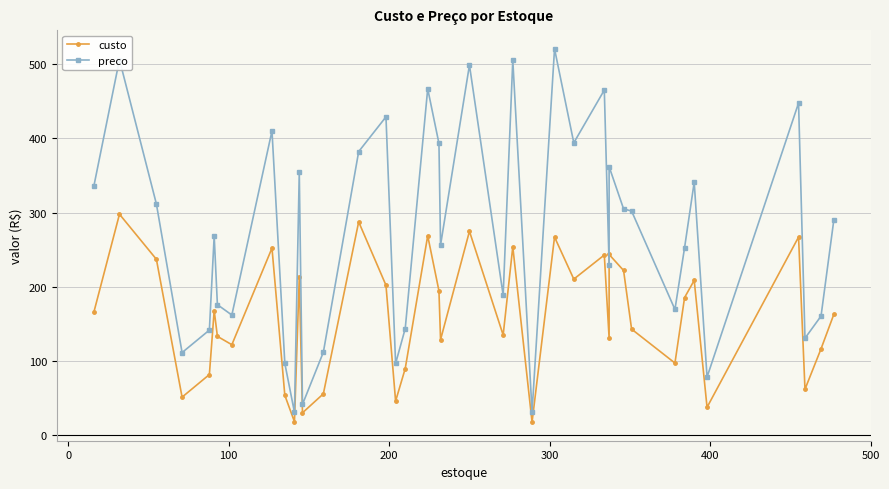

List the series in order of their overall mean, lowest first.

custo, preco